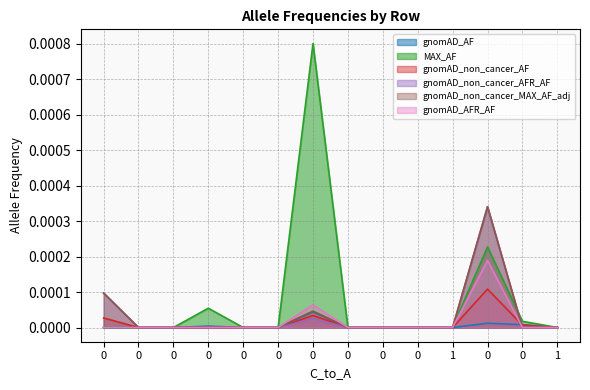

How many positive values does the gnomAD_AF series have?

4